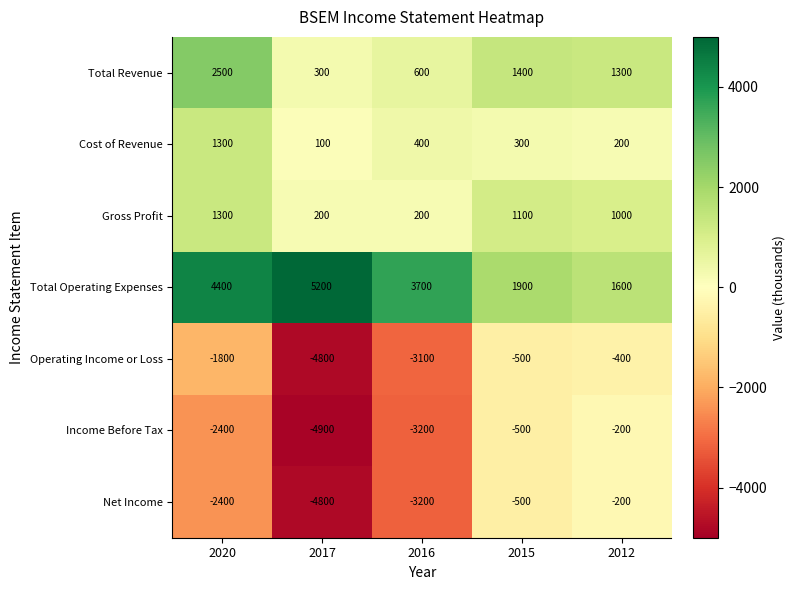

Which series has the largest range (max minus min)?

Income Before Tax